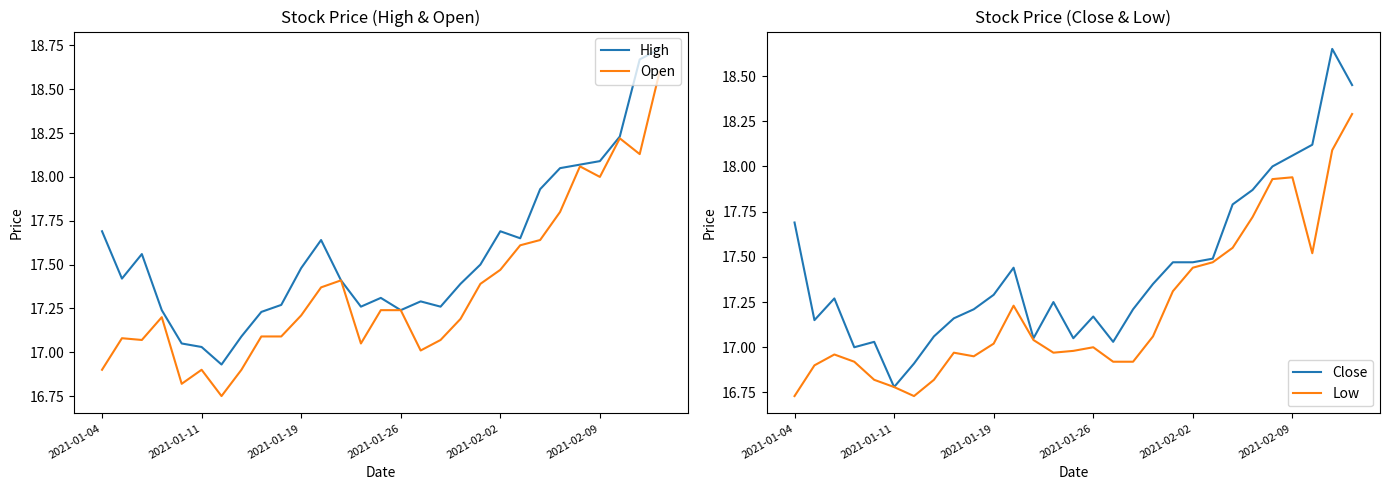

The High series shows 29.9 at 2021-01-26. True or false?

False